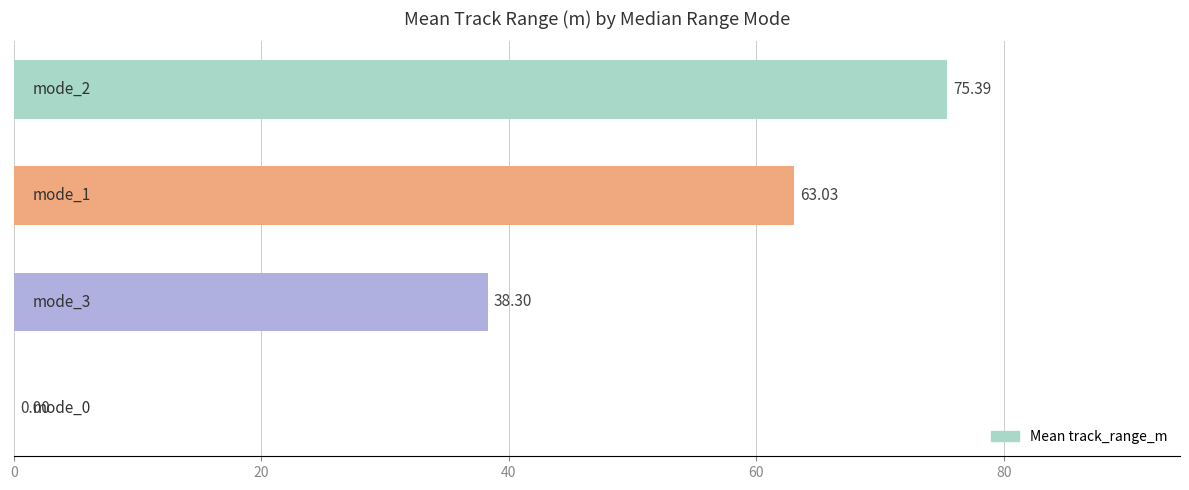

How many data points are above 63?

2